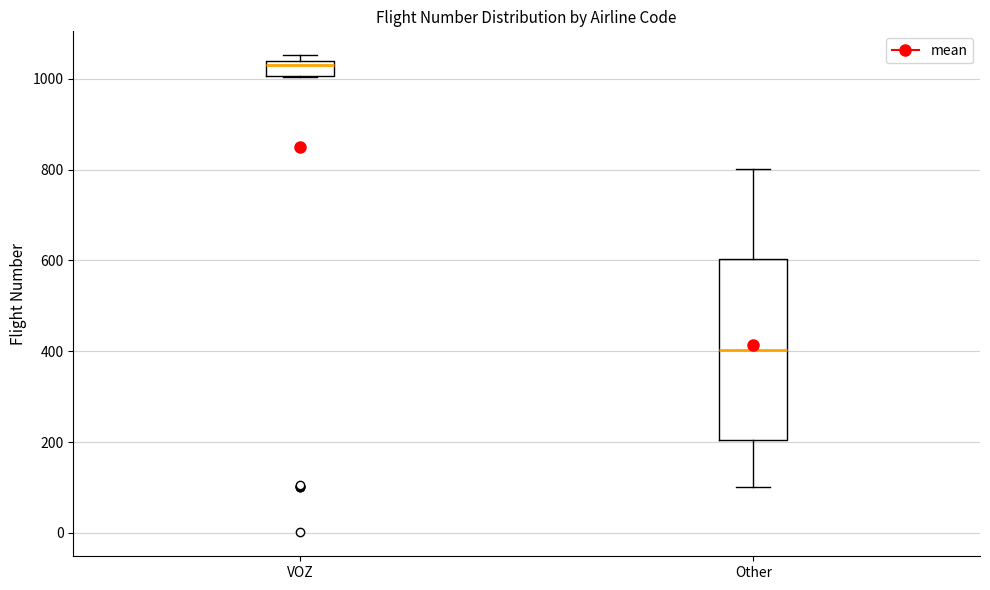

Where does the lower whisker of the box for Other end on the y-axis? The values are not printed on the chart, so give them approximately, as read against the axis.

100